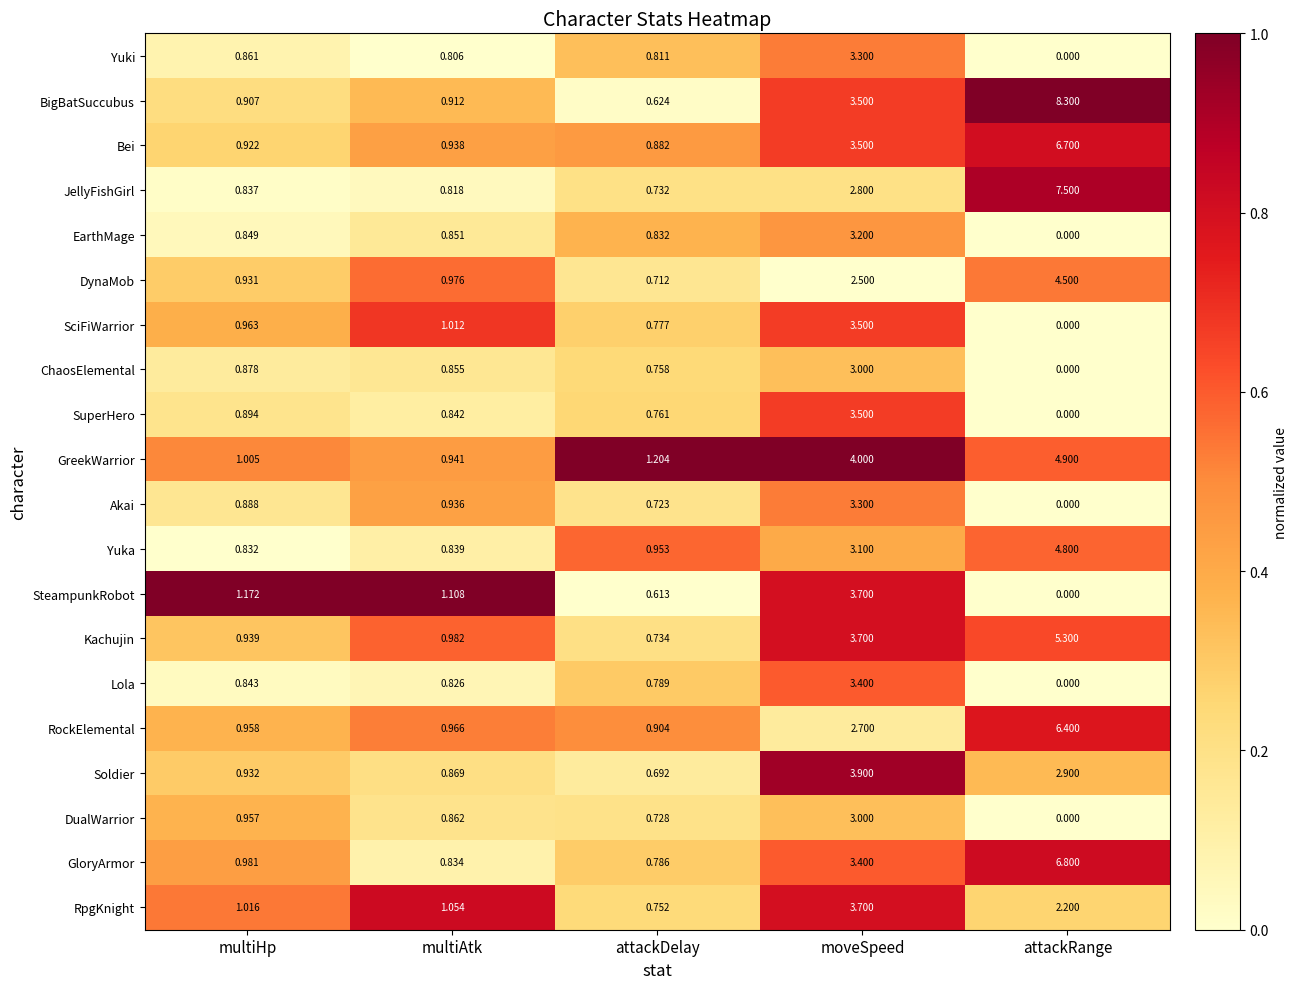

Count the number of categories in the chart.

5